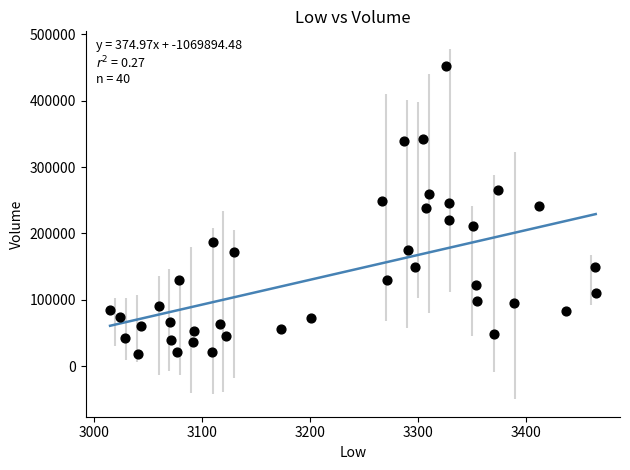

What is the range of Y values (max minus min)?

433800